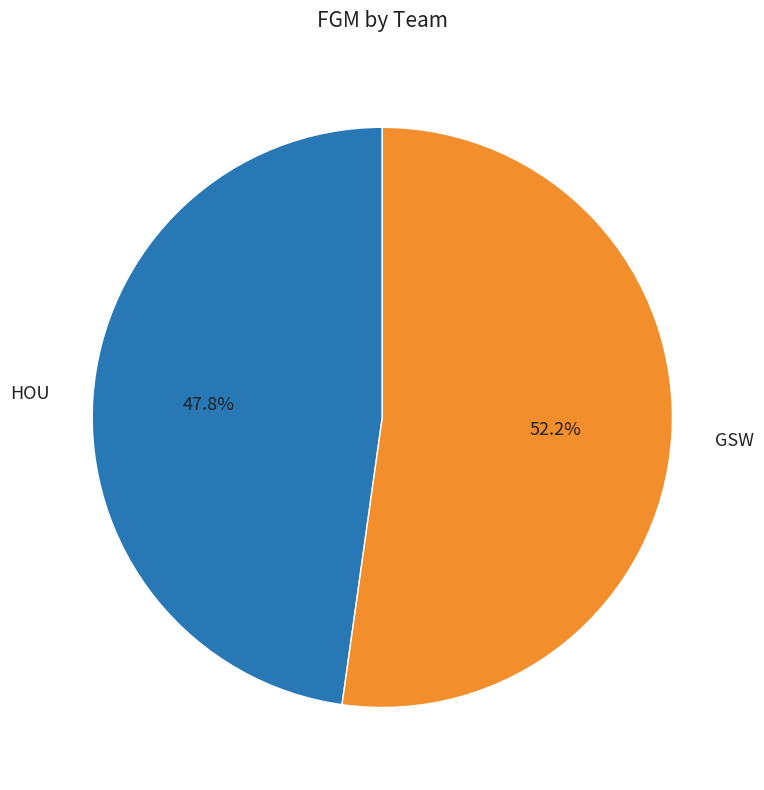

Does HOU represent more than half of the total?

No